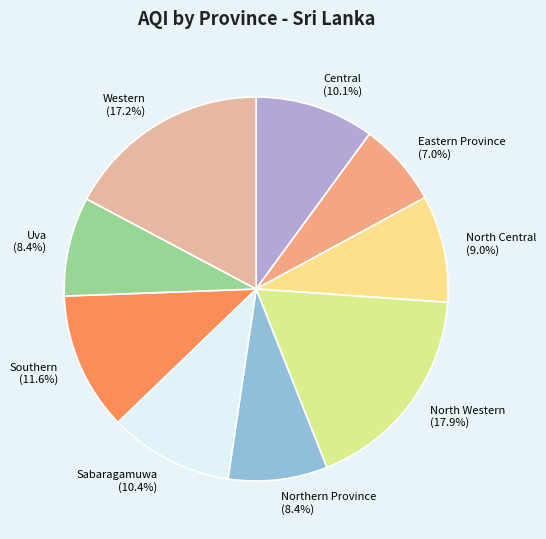

The Northern Province slice represents 8% of the pie. True or false?

True